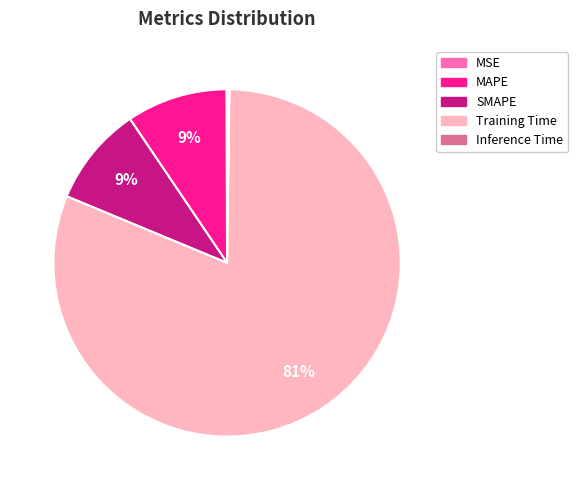

Is it true that SMAPE is 9% of the pie?

True